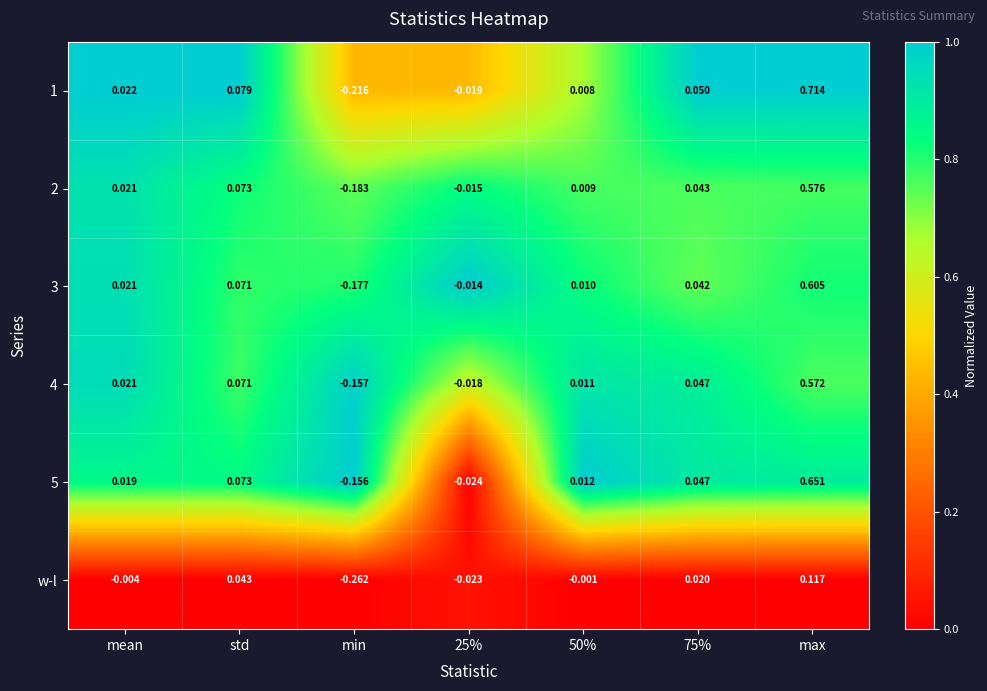

Which label corresponds to the smallest value in the chart?

min